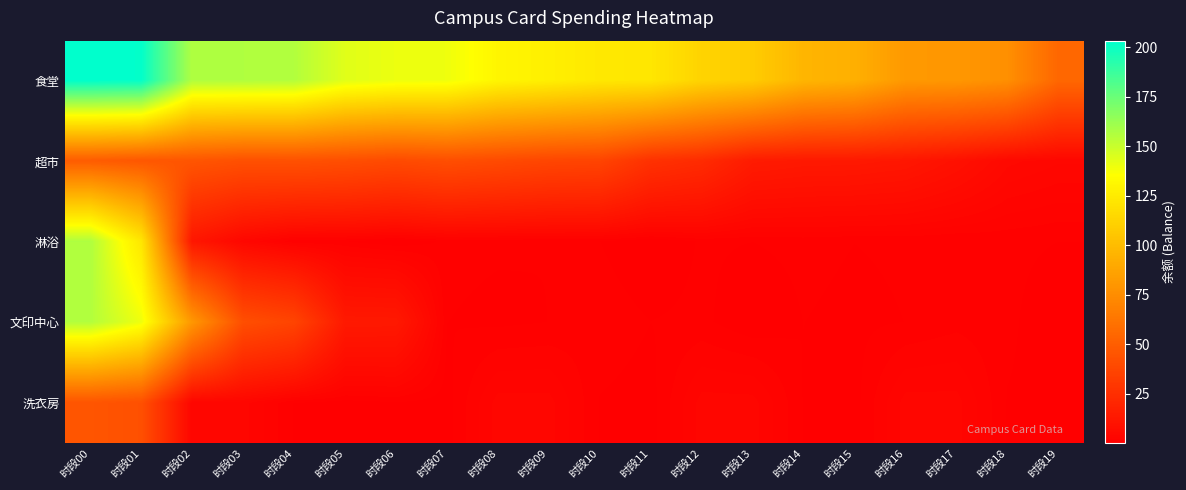

Rank the series by their maximum value, from lowest to highest.

洗衣房, 超市, 文印中心, 淋浴, 食堂